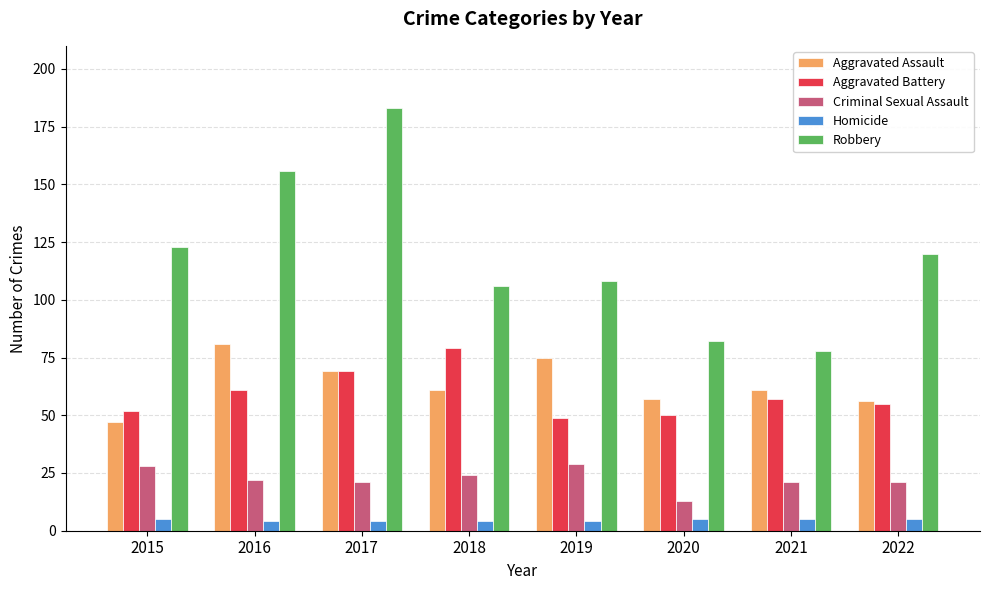

At which category is the sum across all series the highest?

2017